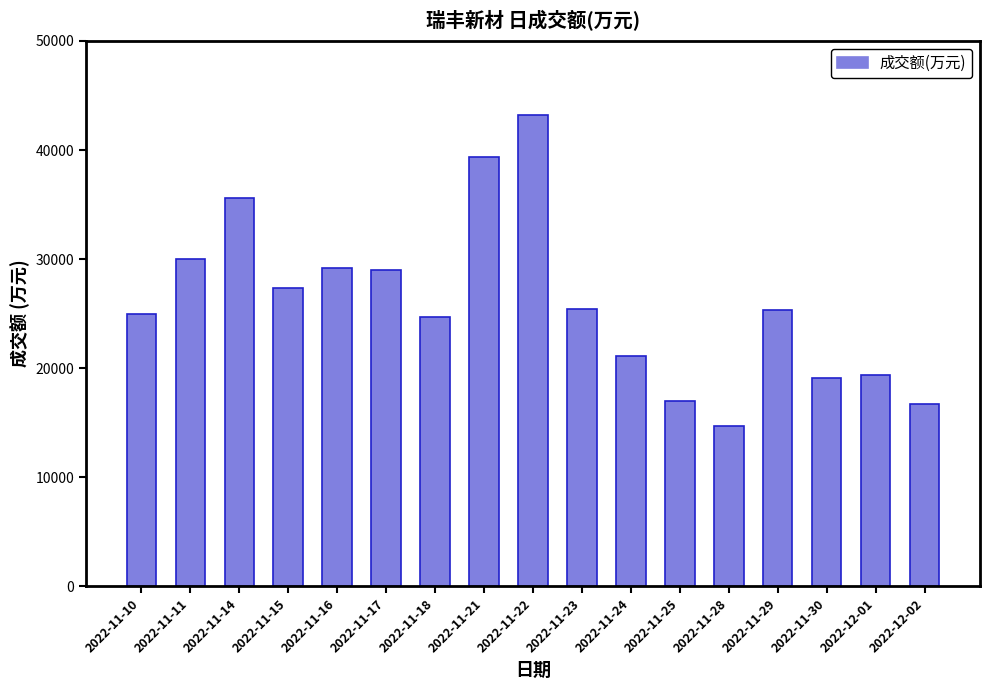

What is the label of the 4th bar from the left?

2022-11-15